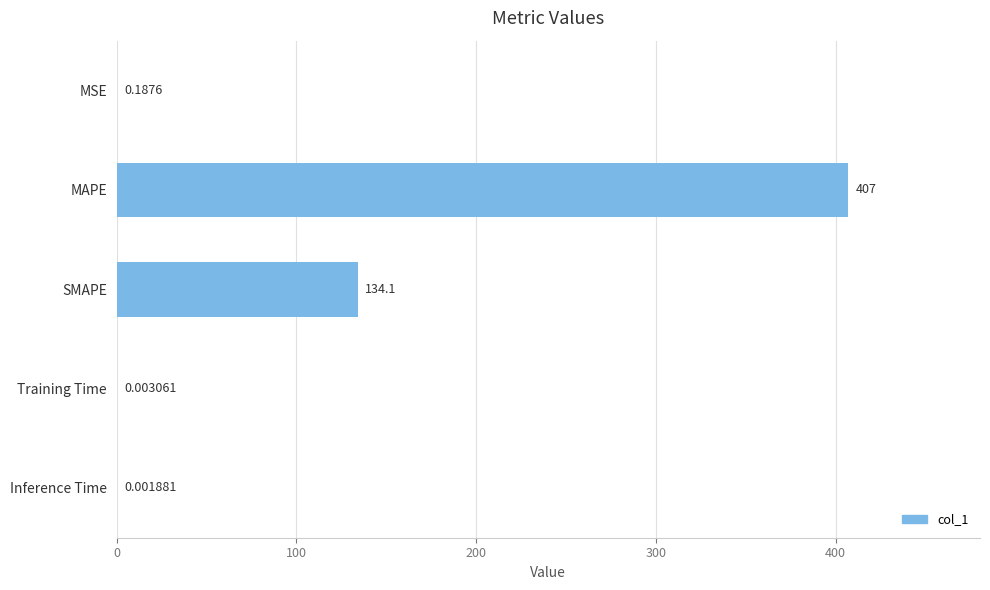

At which label is the value closest to 203?

SMAPE